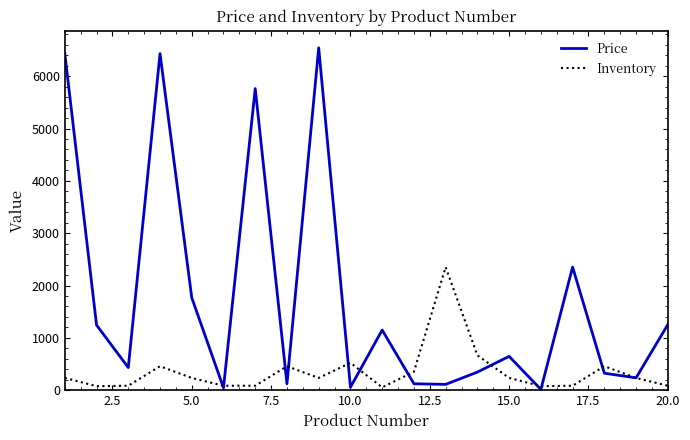

List the series in order of their peak value, lowest first.

Inventory, Price